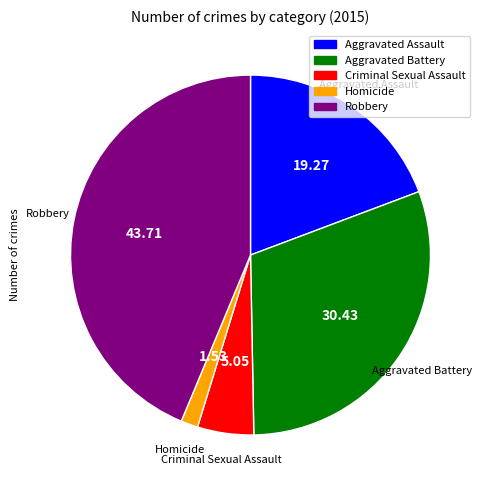

Which has a higher value, Homicide or Robbery?

Robbery